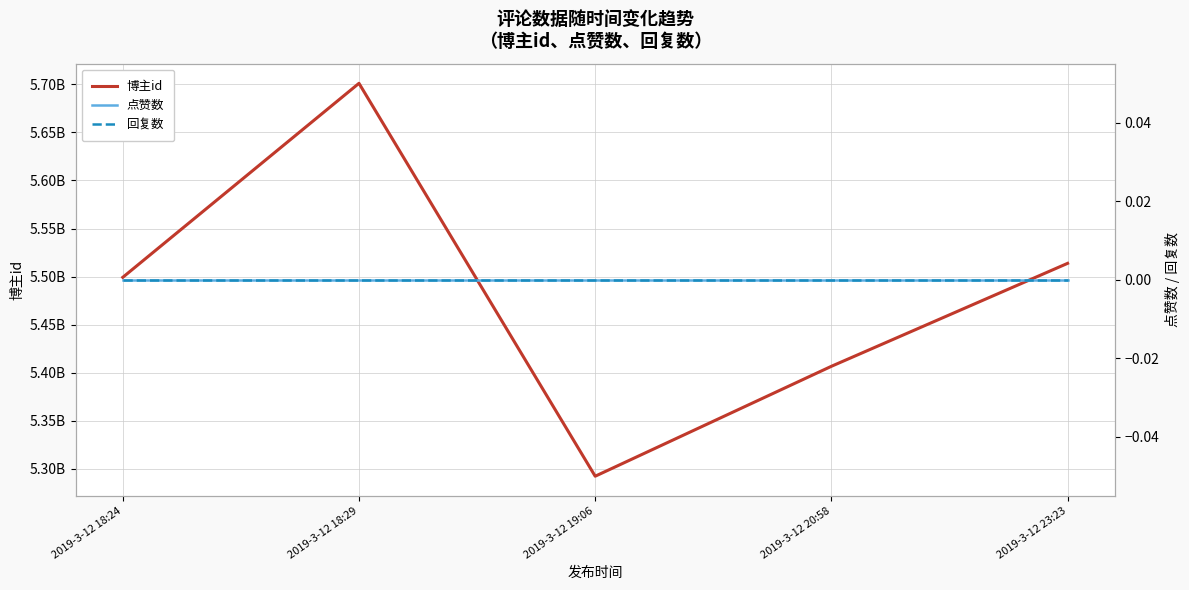

Where does the 博主id series first go above 5499213779?

2019-3-12 18:29